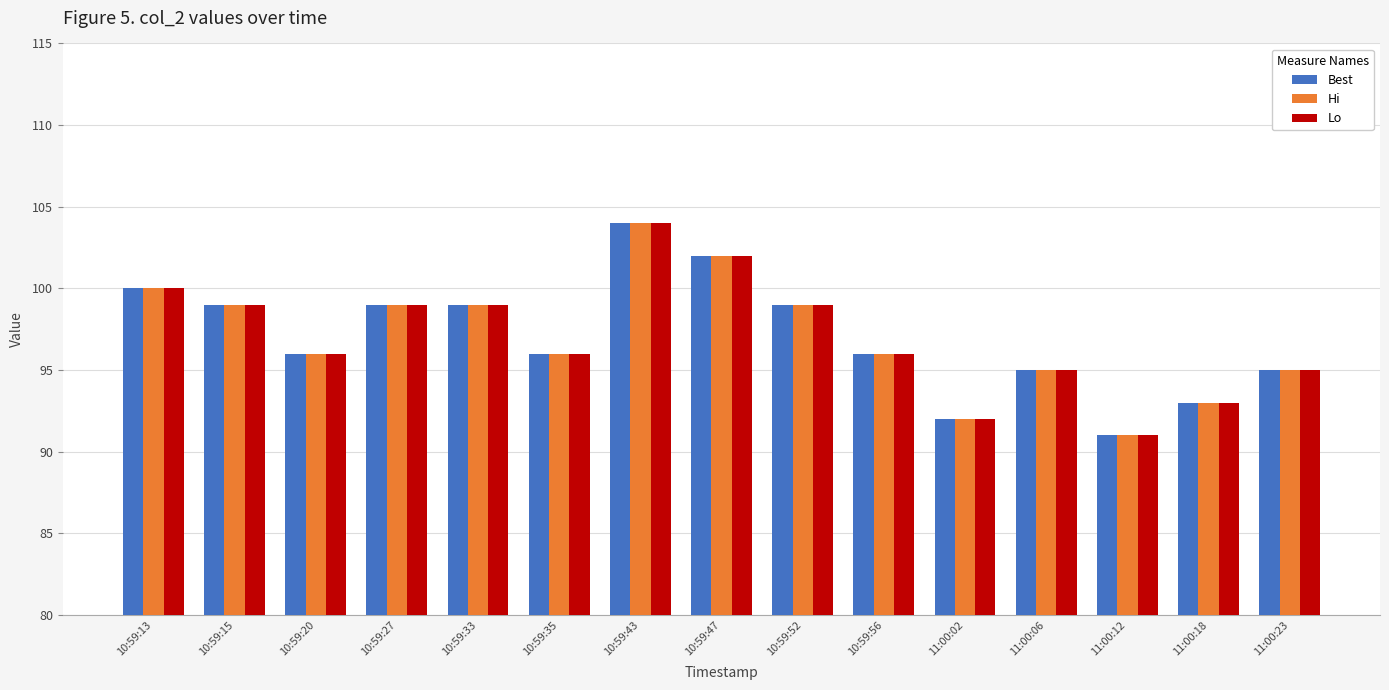

True or false: Lo has a value of 95 at 11:00:23.

True